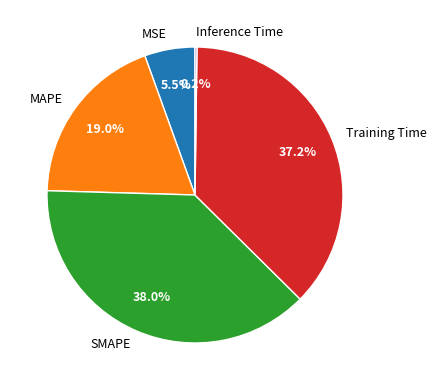

Does SMAPE account for over 50% of the chart?

No